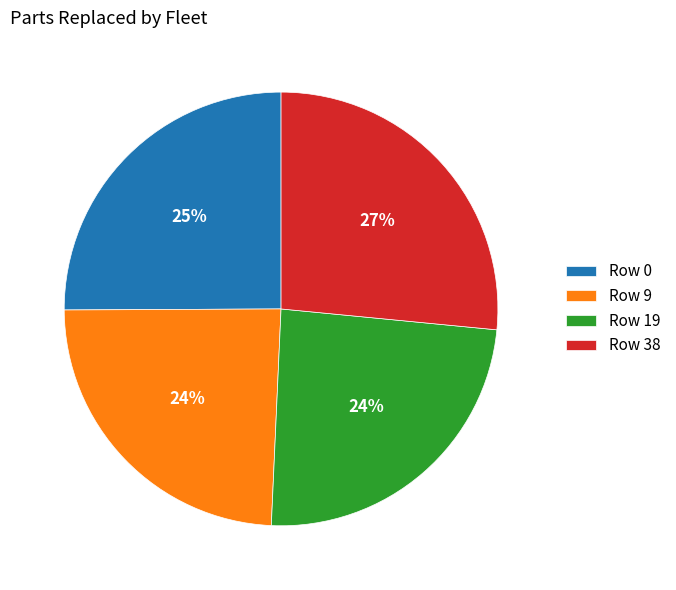

Does Row 38 represent more than half of the total?

No